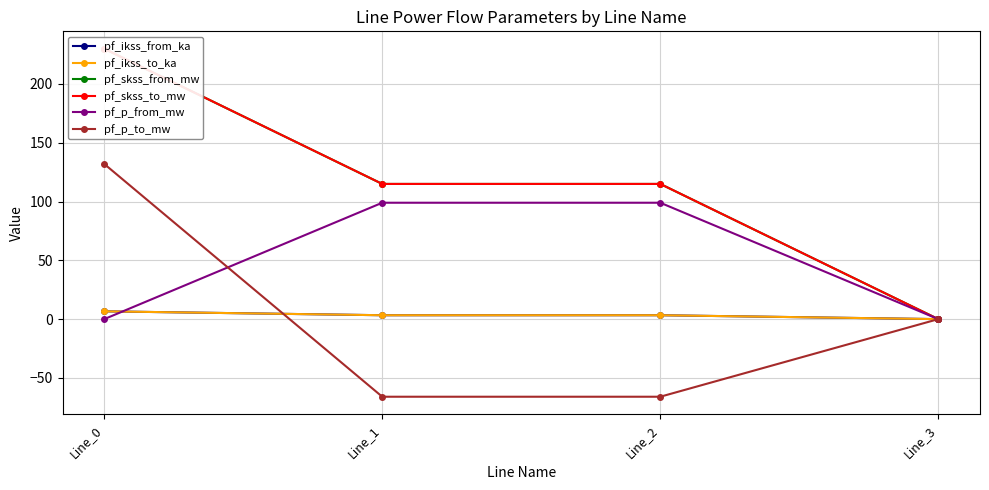

Is this an area chart (filled region under the line)?

No